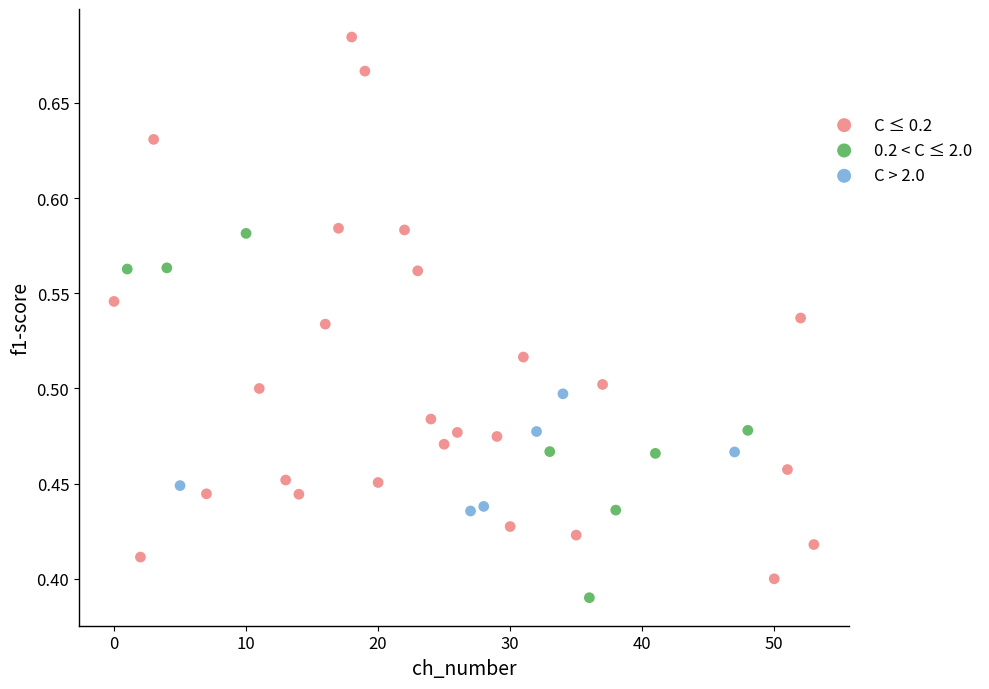

Which series has the largest Y range (max minus min)?

C ≤ 0.2